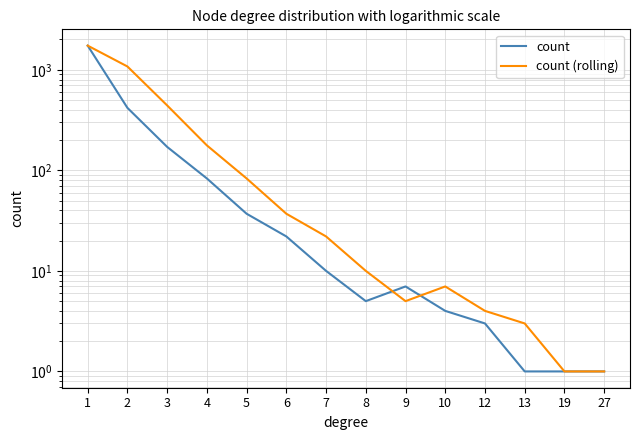

At which label does count (rolling) first exceed 22?

1